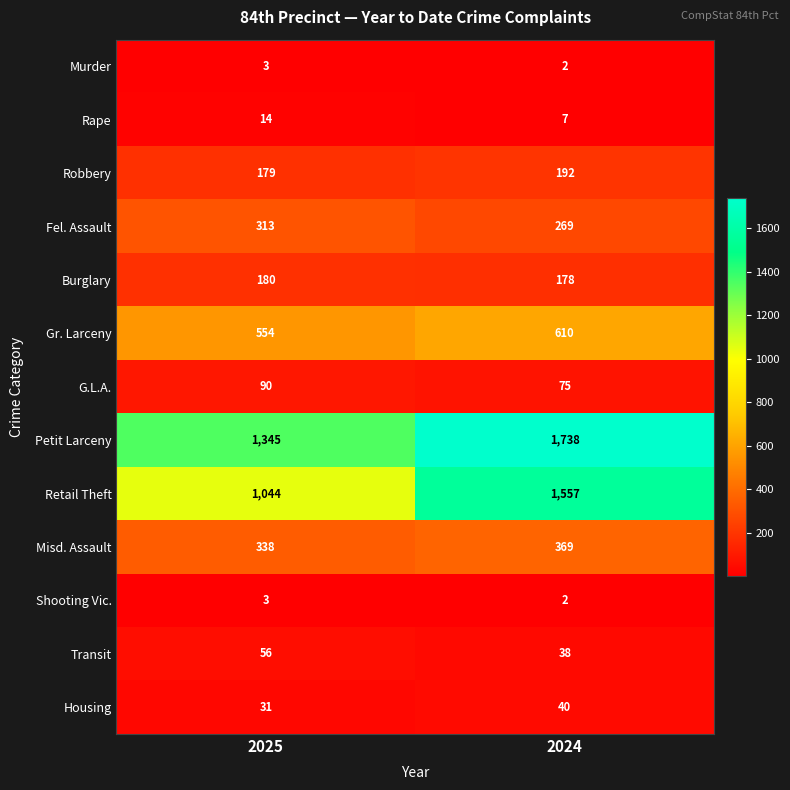

Reading left to right, transcribe all the data shown in this chart.

Murder: 3	2
Rape: 14	7
Robbery: 179	192
Fel. Assault: 313	269
Burglary: 180	178
Gr. Larceny: 554	610
G.L.A.: 90	75
Petit Larceny: 1345	1738
Retail Theft: 1044	1557
Misd. Assault: 338	369
Shooting Vic.: 3	2
Transit: 56	38
Housing: 31	40